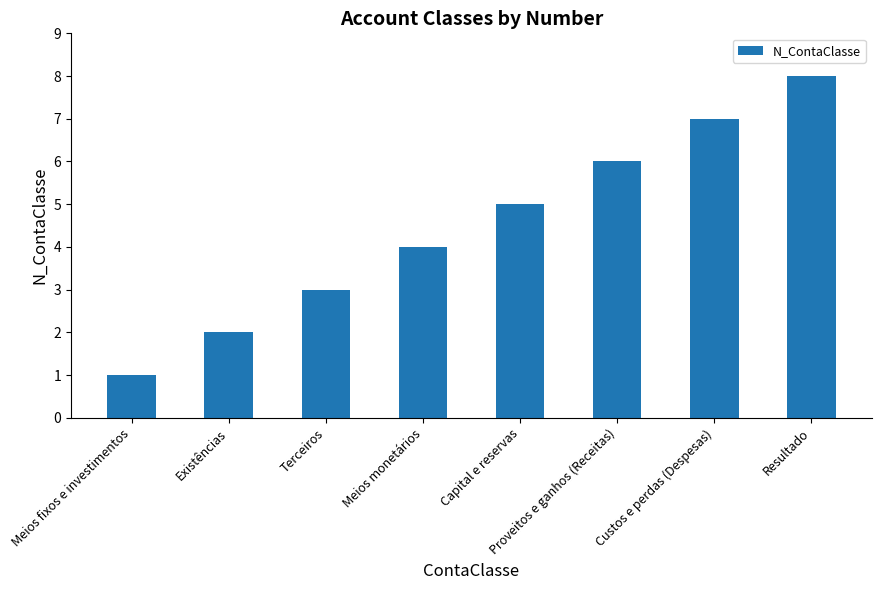

Rank the categories by value from highest to lowest.

Resultado, Custos e perdas (Despesas), Proveitos e ganhos (Receitas), Capital e reservas, Meios monetários, Terceiros, Existências, Meios fixos e investimentos